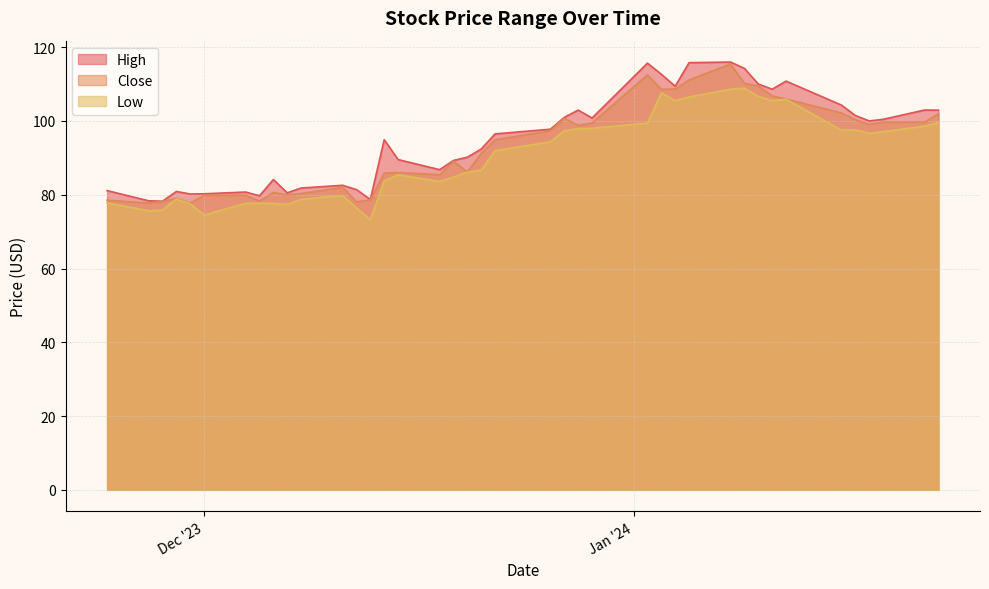

What is the value of the Close point at the 27th from the left?

108.6